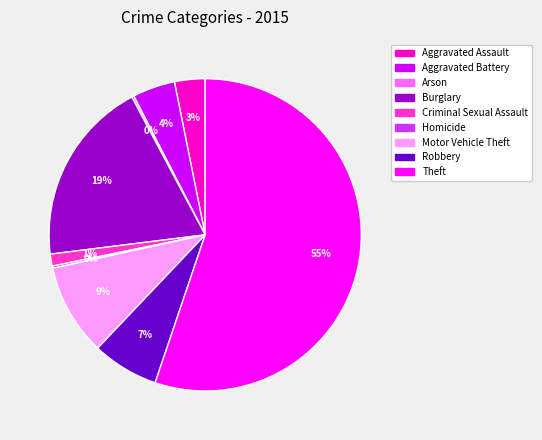

Does Theft represent more than half of the total?

Yes